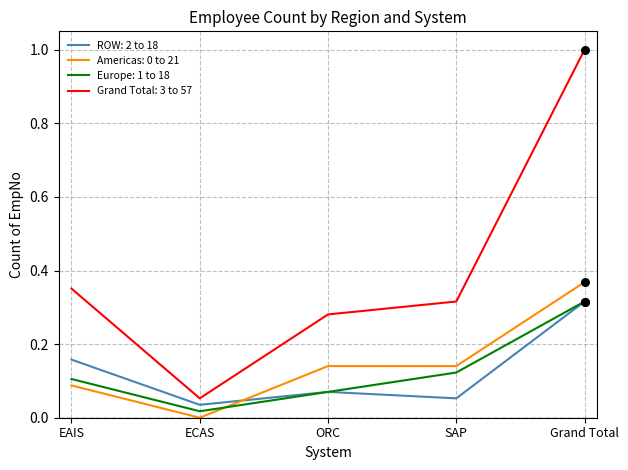

Which series has the largest range (max minus min)?

Grand Total: 3 to 57